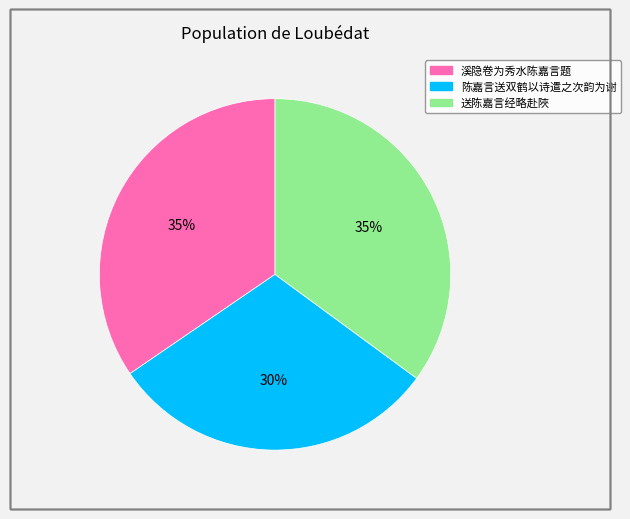

Which slice is the smallest?

陈嘉言送双鹤以诗遣之次韵为谢